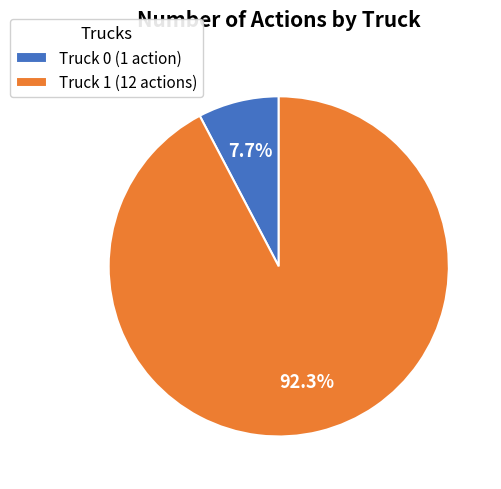

What is the smallest slice in the pie chart?

Truck 0